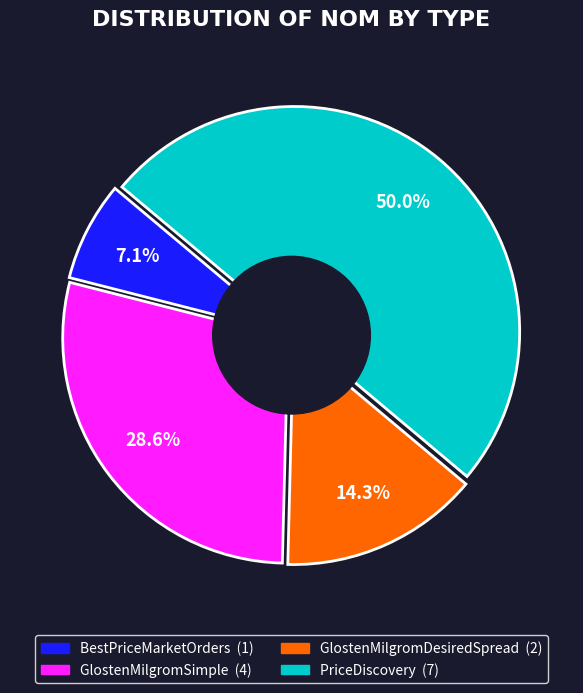

To the nearest percent, what portion does GlostenMilgromSimple represent?

29%